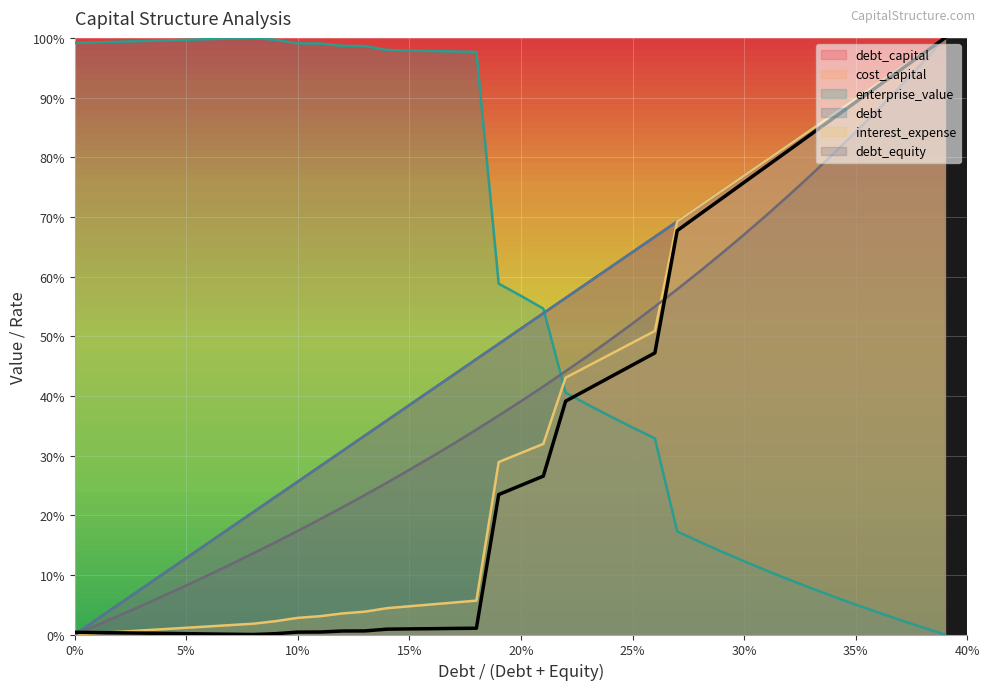

True or false: debt has more than 1 points higher than both neighbors.

False